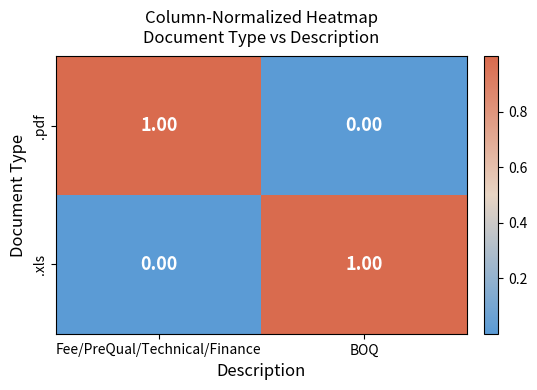

Where is .xls nearest to the value 0?

Fee/PreQual/Technical/Finance